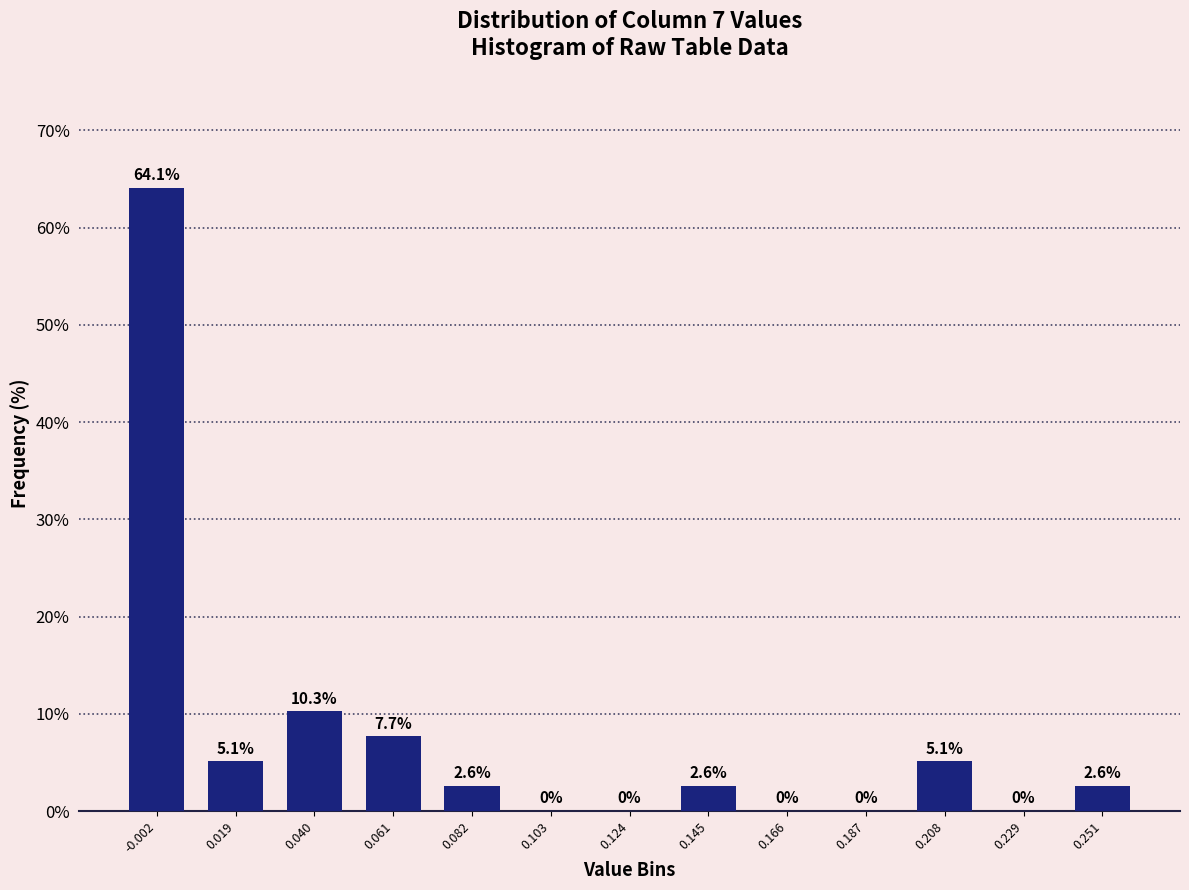

Reading left to right, transcribe all the data shown in this chart.

-0.002=64.1	0.019=5.1	0.040=10.3	0.061=7.7	0.082=2.6	0.103=0.0	0.124=0.0	0.145=2.6	0.166=0.0	0.187=0.0	0.208=5.1	0.229=0.0	0.251=2.6